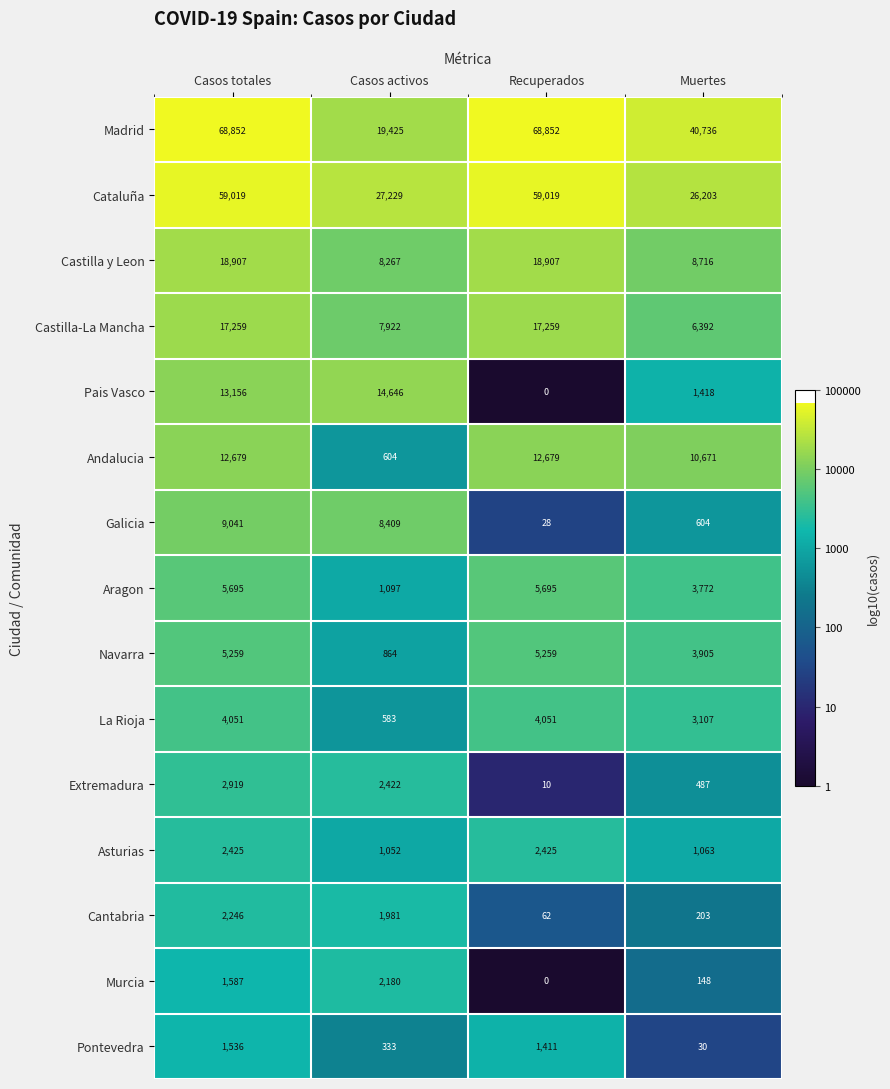

The Extremadura series shows 10 at Recuperados. True or false?

True